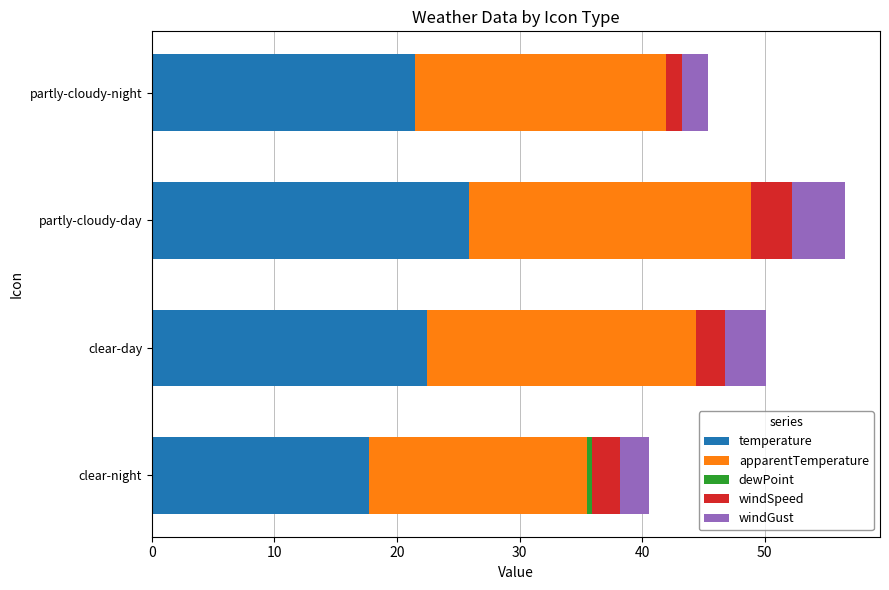

What is the average value of the windSpeed series?

2.3